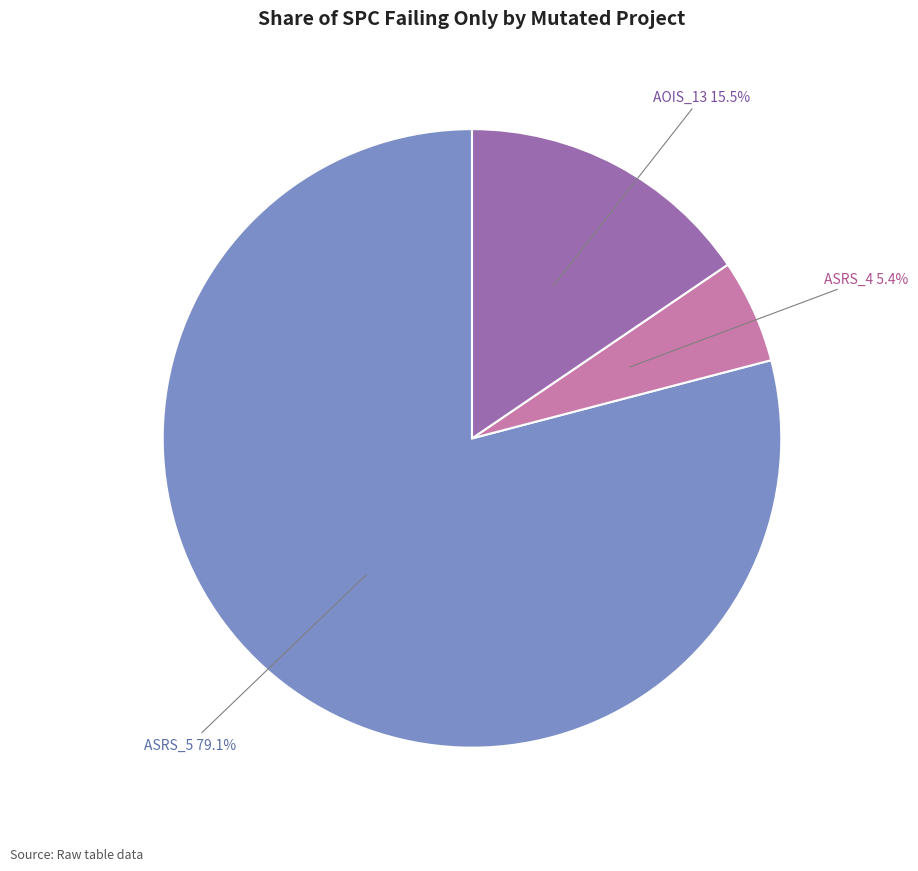

What is the ratio of the value at ASRS_5 to the value at ASRS_4?

14.6